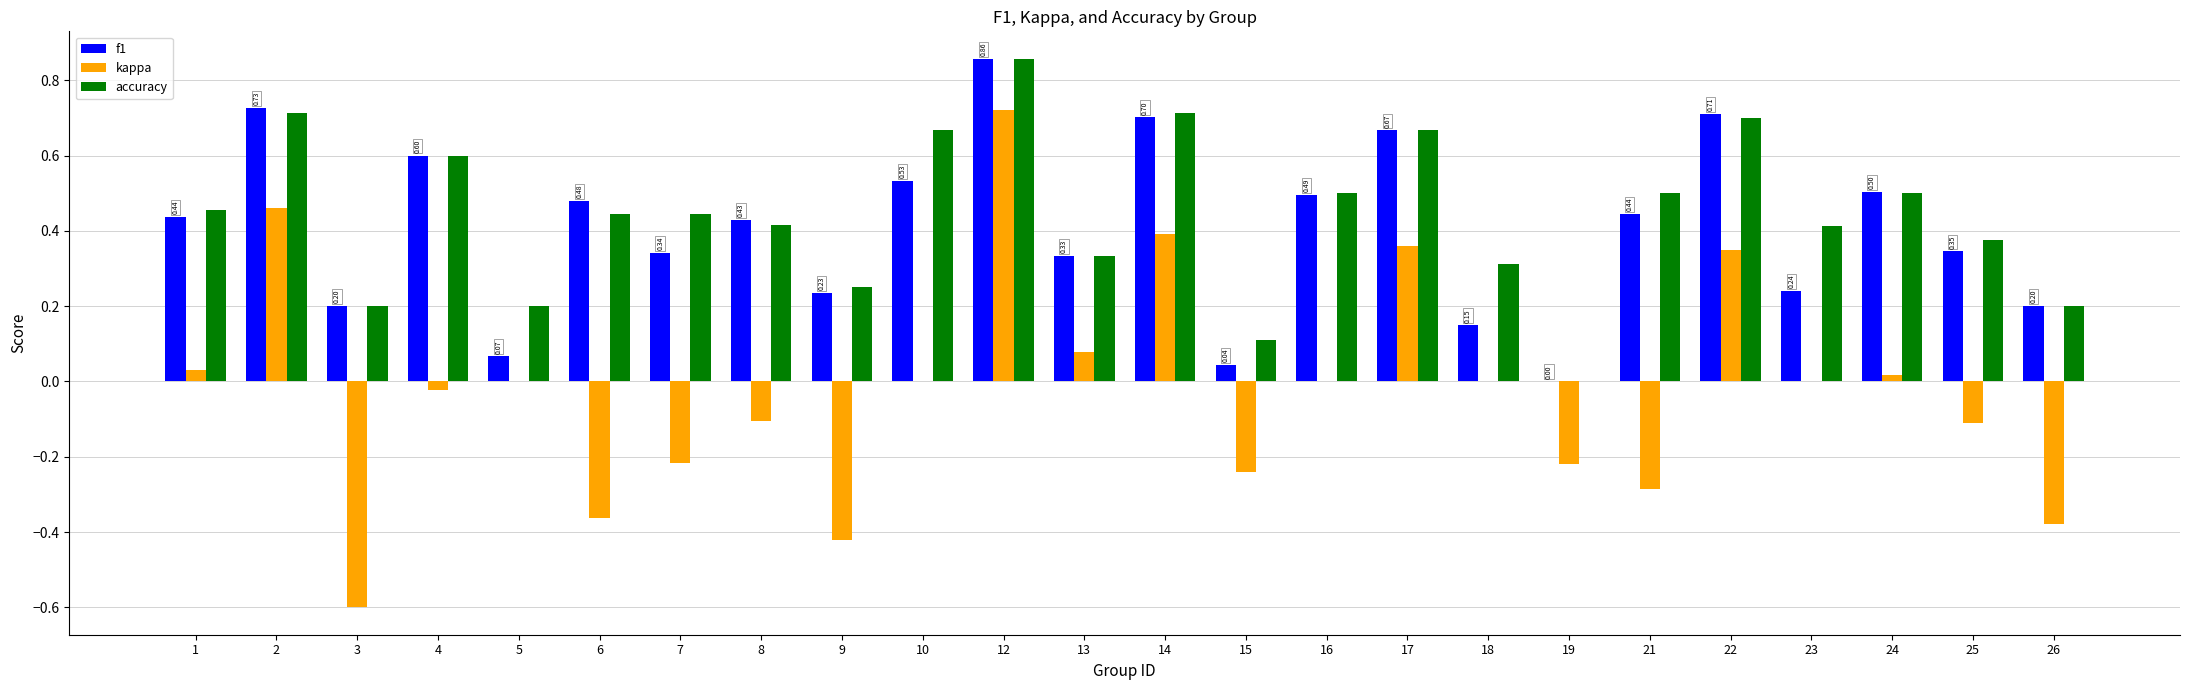

Are the bars horizontal?

No